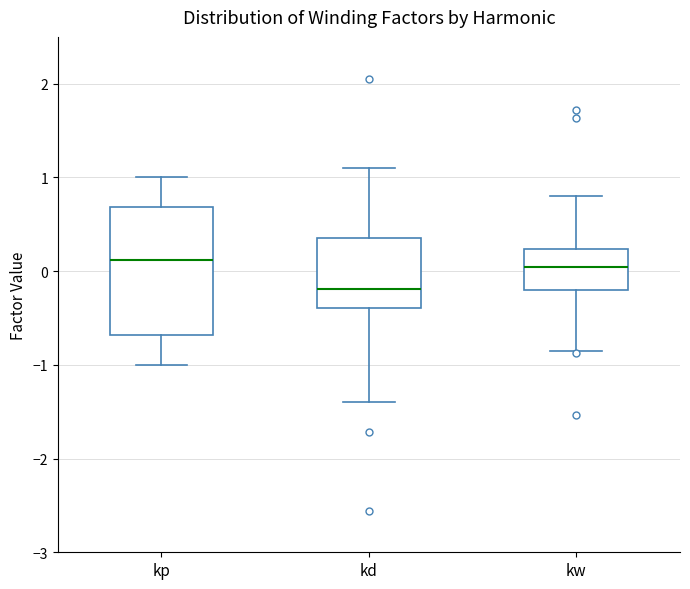

Reading left to right, transcribe this box plot: for each box, give where its median line is, the range the box spans, and where its two whiskers end, as read against the y-axis. The values are not printed on the chart, so give them approximately, as read against the axis.

kp: median 0.1, box -0.7 to 0.7, whiskers -1.0 to 1.0
kd: median -0.2, box -0.4 to 0.4, whiskers -1.4 to 1.1
kw: median 0.0, box -0.2 to 0.2, whiskers -0.8 to 0.8